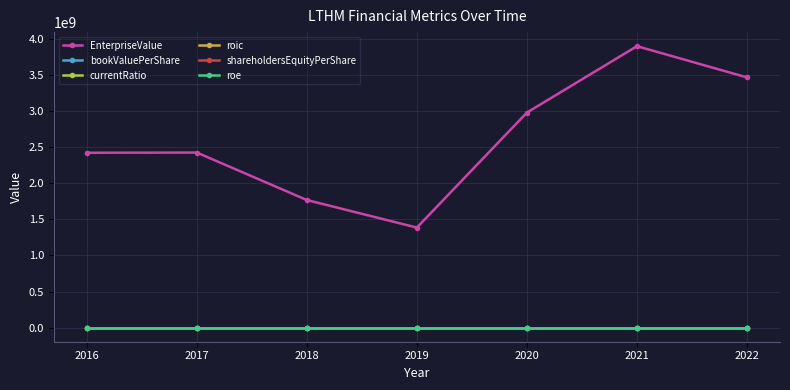

Does the chart have visible grid lines?

Yes